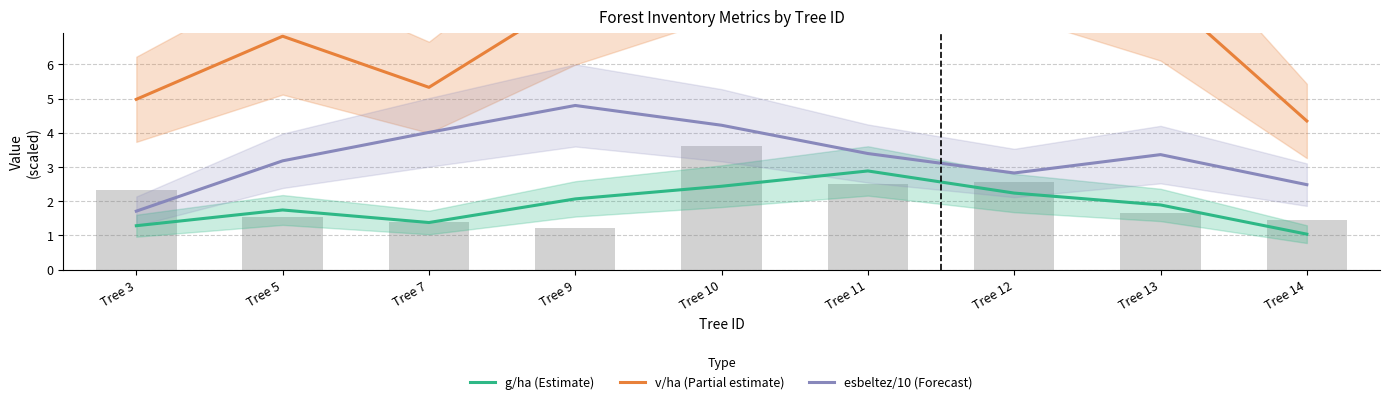

Which series changed the most between Tree 5 and Tree 13?

v/ha (Partial estimate)